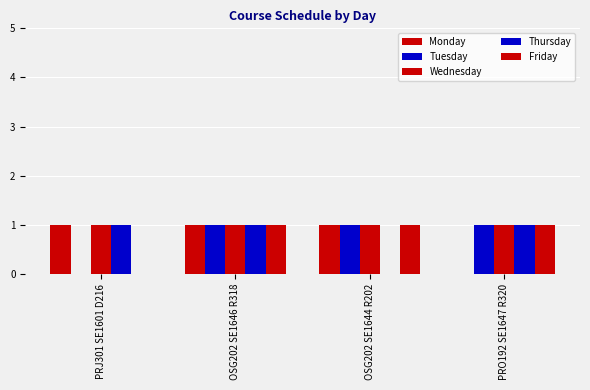

How many distinct data groups are displayed?

5